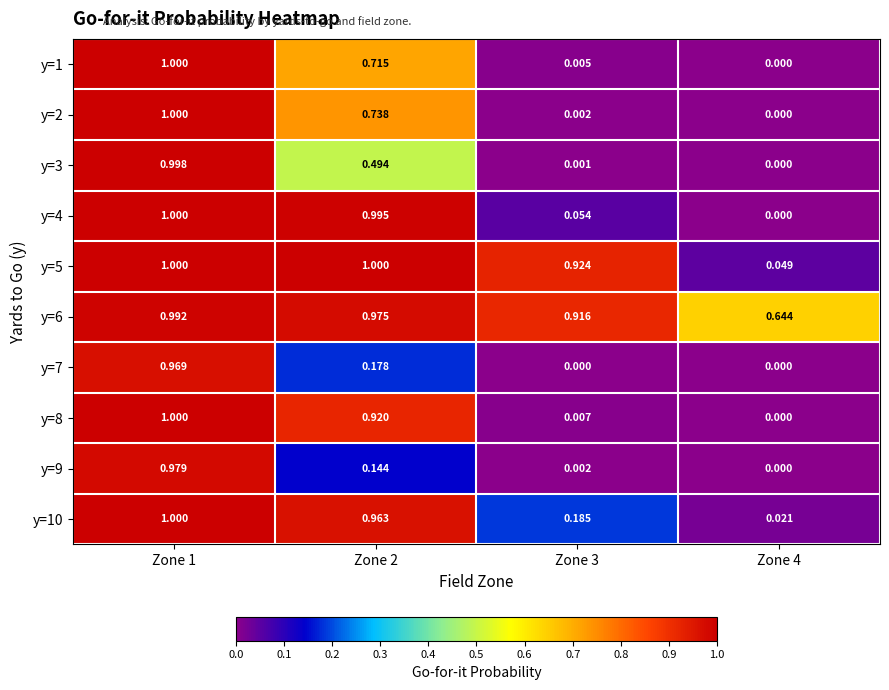

Is the value of y=9 at Zone 1 greater than the value of y=3 at Zone 3?

Yes